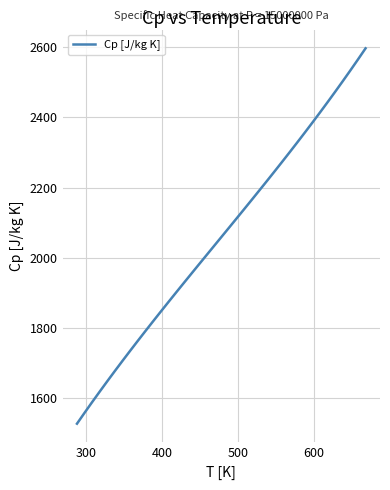

What is the maximum value shown in the chart?

2596.9